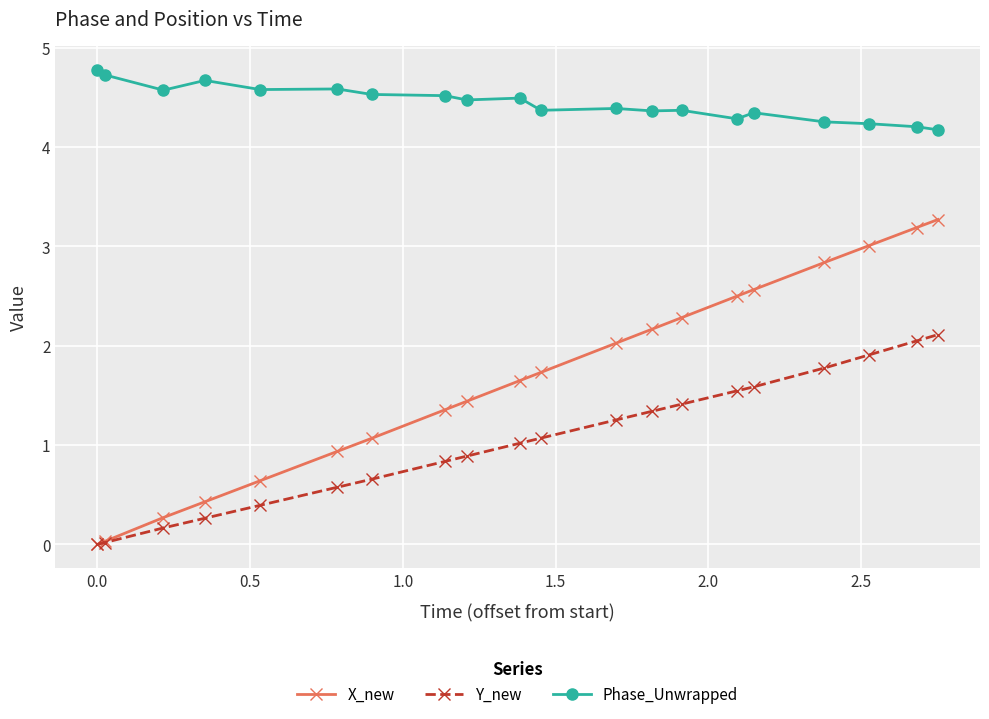

Which series has the largest range (max minus min)?

X_new